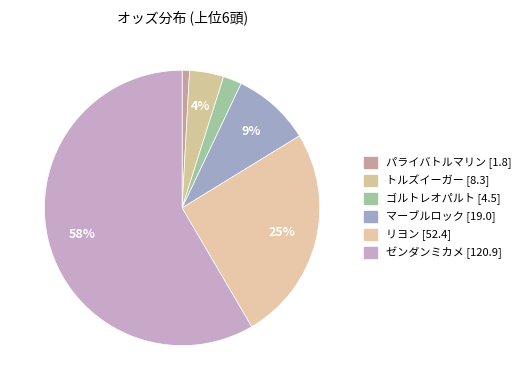

How many slices are in this pie chart?

6